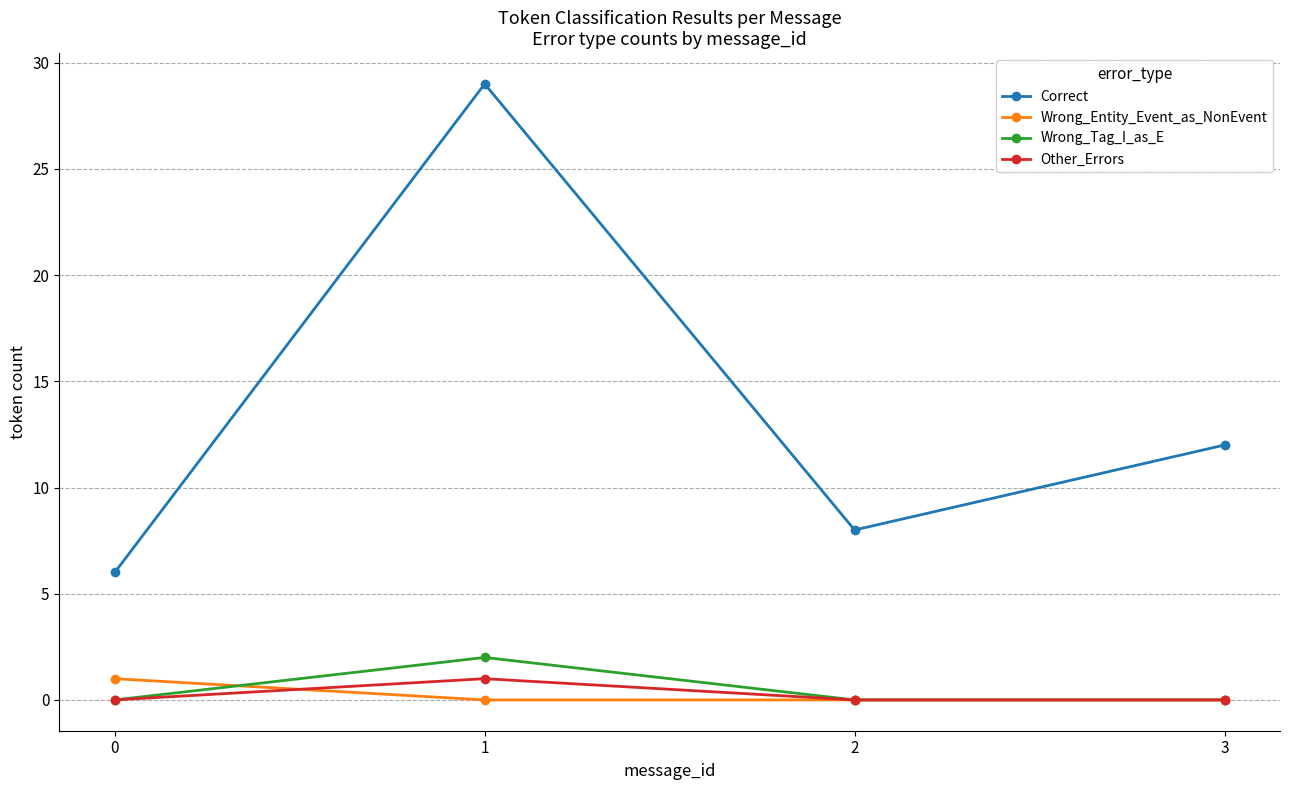

Does the chart display data point markers on the line(s)?

Yes